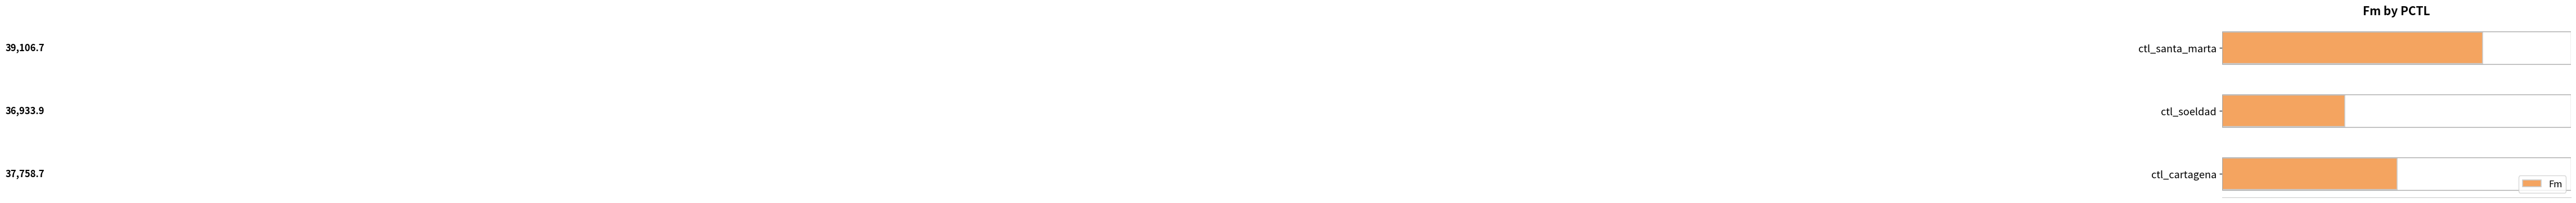

How many data points are above 37758?

2